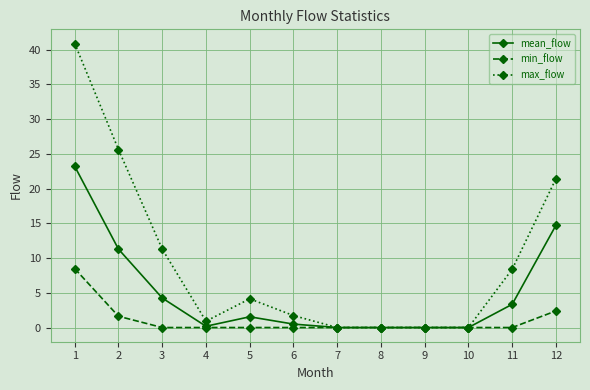

Reading right to left, extract all data points from this chart.

mean_flow: 14.7	3.3	0.0	0.0	0.0	0.0	0.5	1.5	0.2	4.3	11.3	23.2
min_flow: 2.4	0.0	0.0	0.0	0.0	0.0	0.0	0.0	0.0	0.0	1.6	8.5
max_flow: 21.4	8.4	0.0	0.0	0.0	0.0	1.7	4.1	0.9	11.3	25.6	40.9